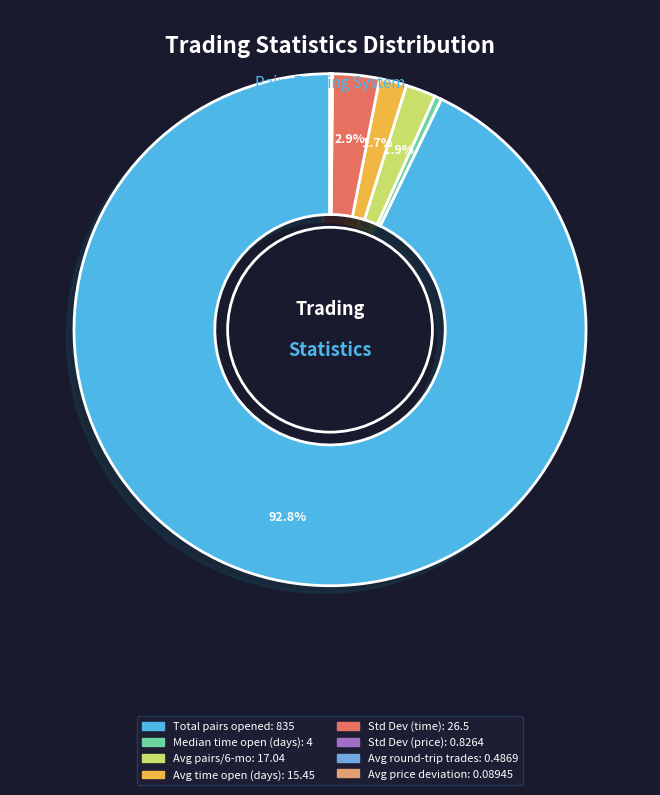

Which category has the biggest portion of the pie?

Total_number_of_pairs_opened